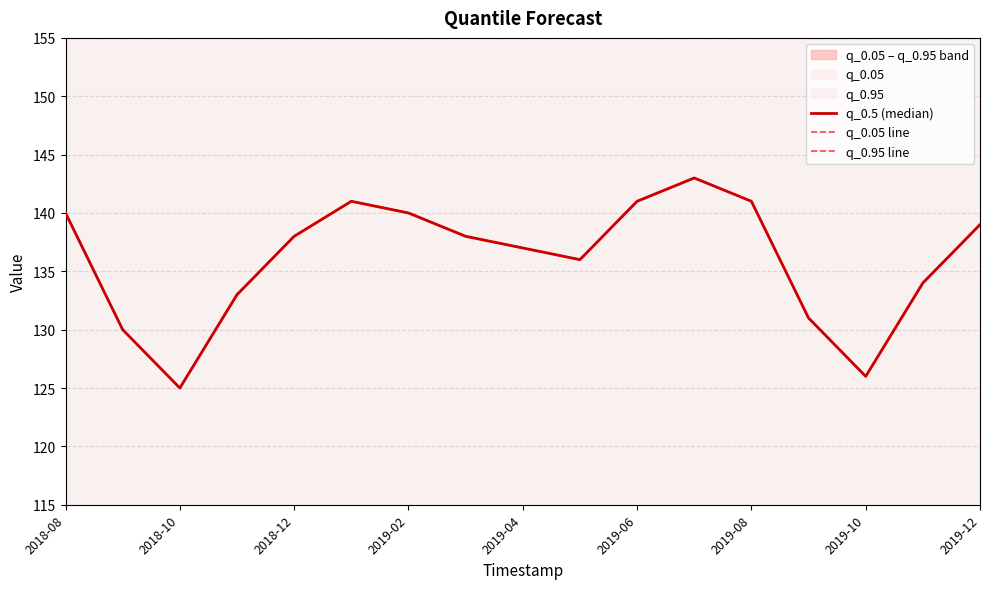

True or false: q_0.05 line and q_0.5 (median) intersect in this chart.

False